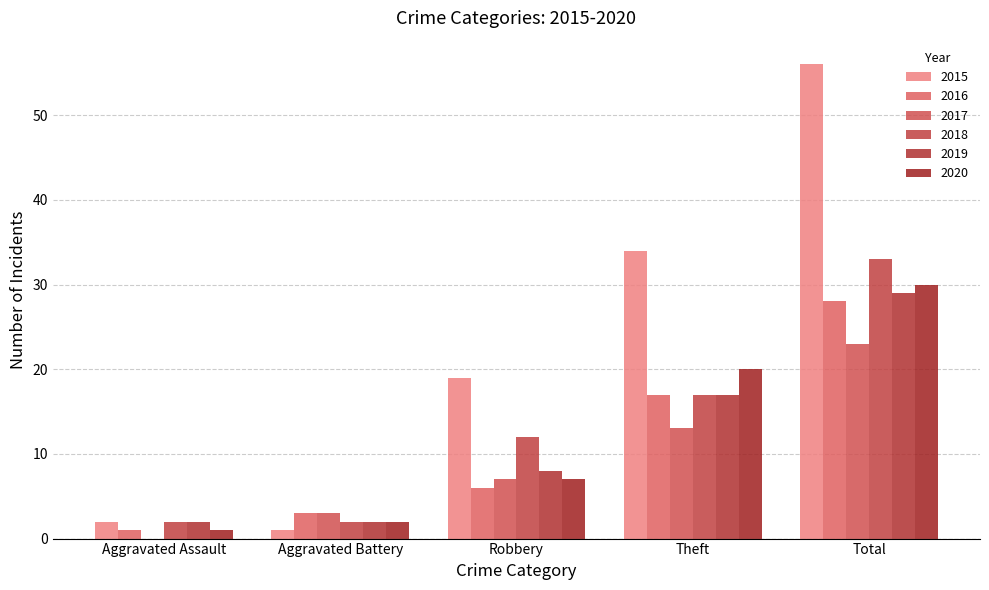

Is it true that 2017 equals 23 at Total?

True